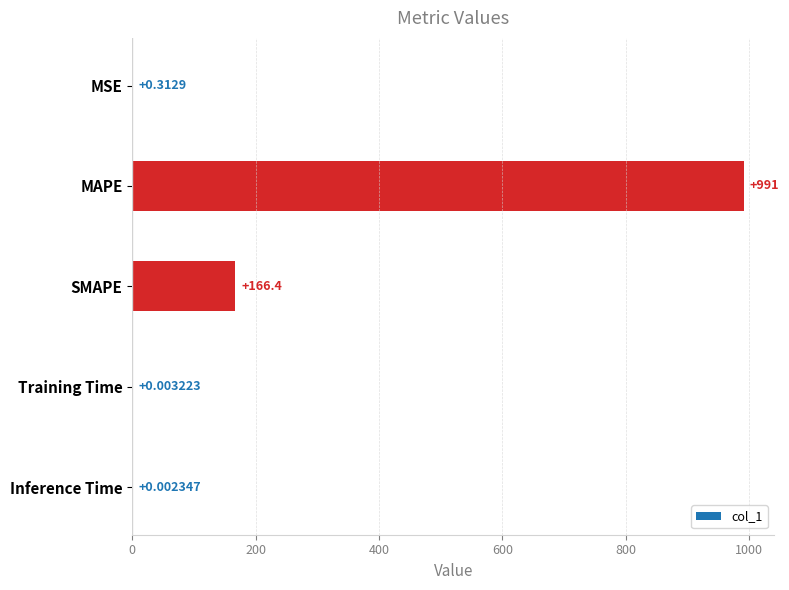

Which has a higher value, Training Time or Inference Time?

Training Time